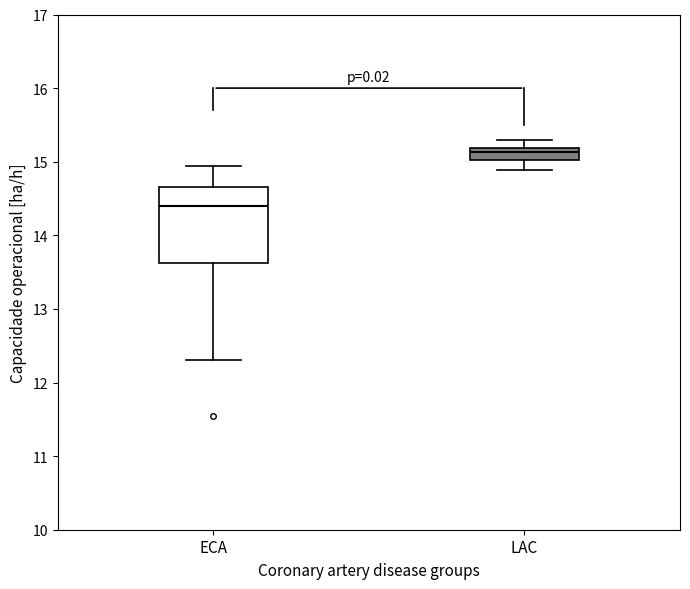

Where does the upper whisker of the box for ECA end on the y-axis? The values are not printed on the chart, so give them approximately, as read against the axis.

14.9